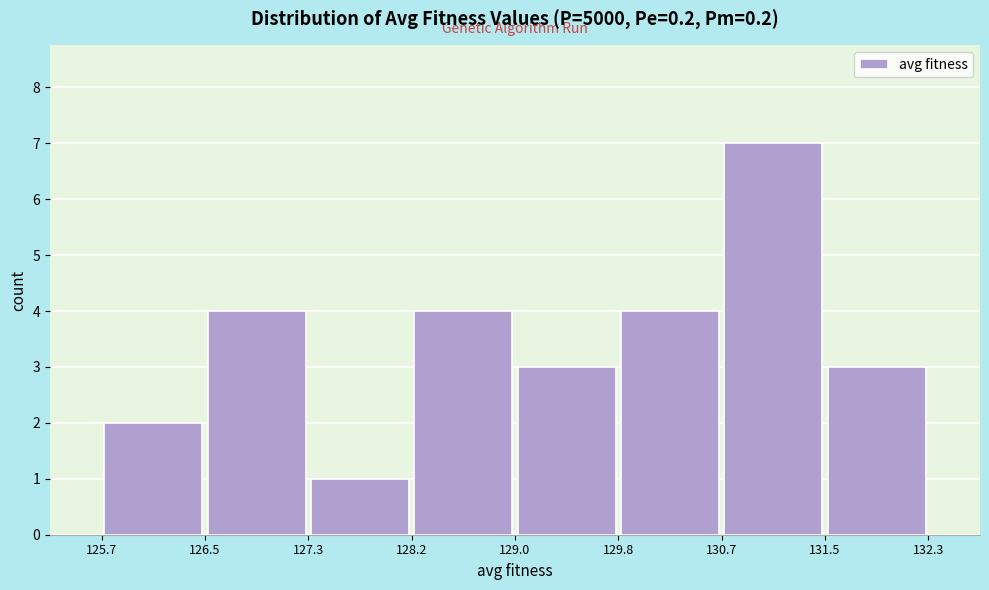

How tall is the bar that spans 128.2 to 129.0 on the x-axis? The values are not printed on the chart, so give them approximately, as read against the axis.

4